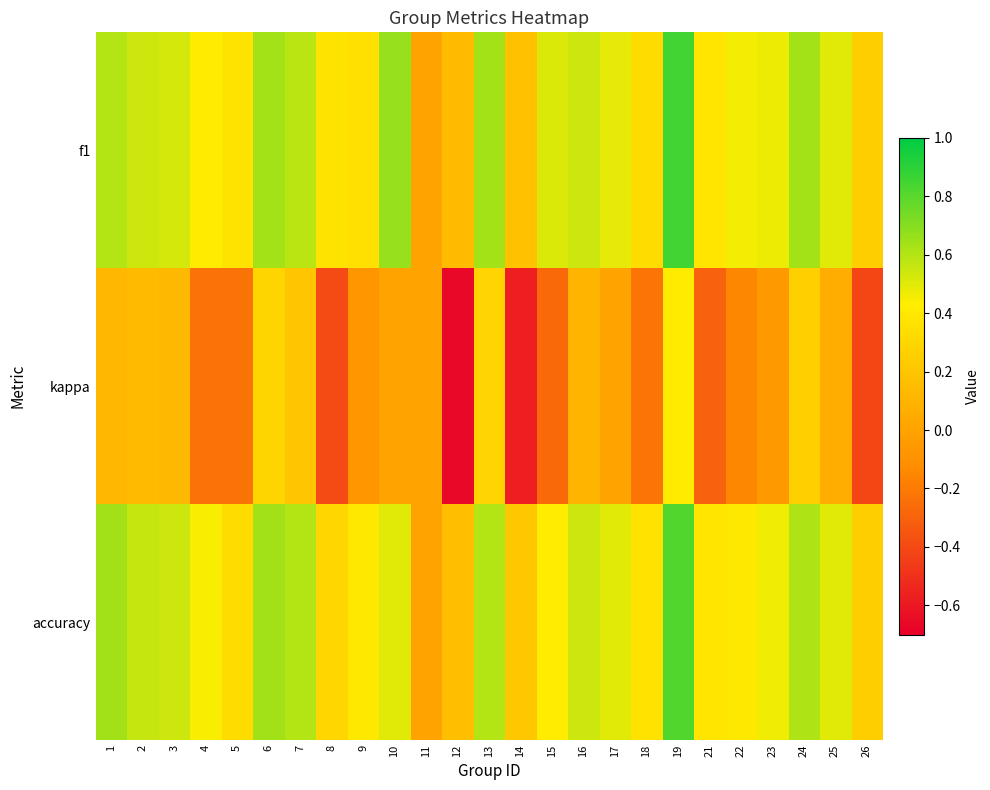

List the series in order of their peak value, highest first.

f1, accuracy, kappa